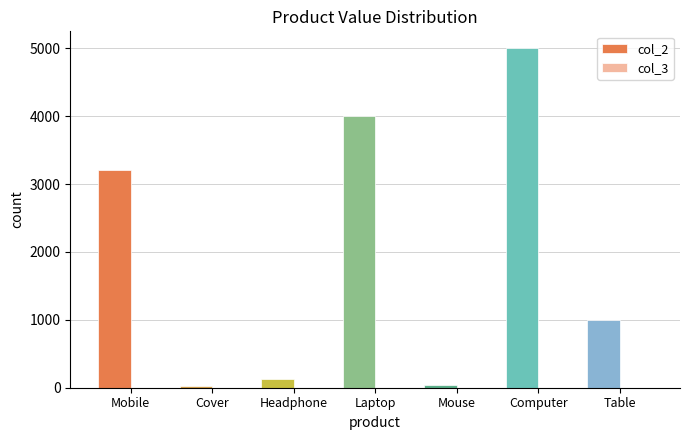

True or false: col_2 has a value of 1000 at Table.

True